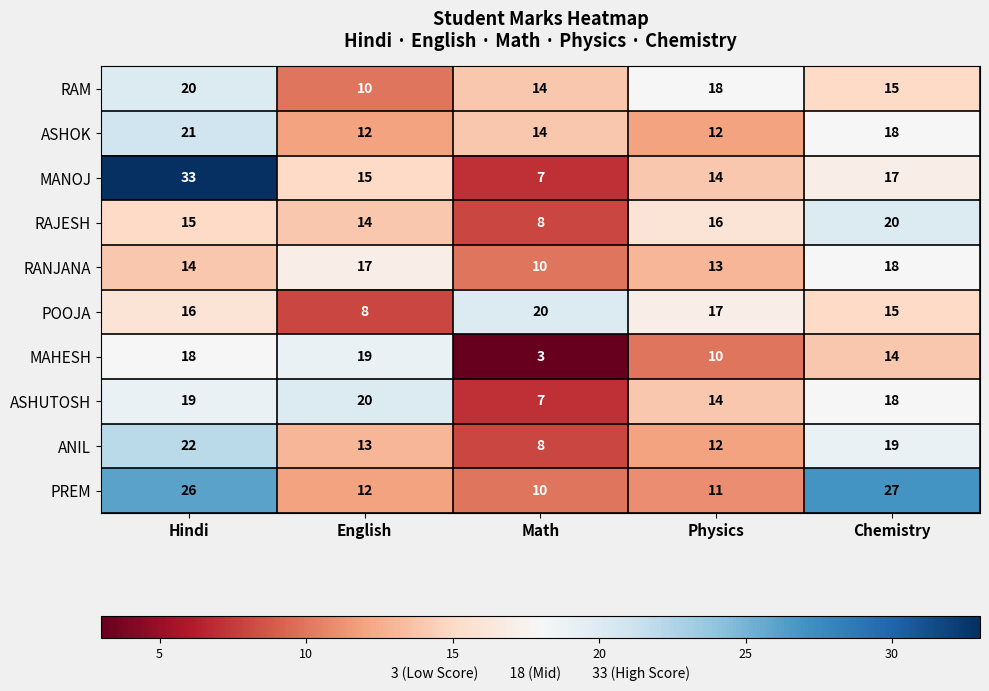

What is the minimum value shown in the chart?

3